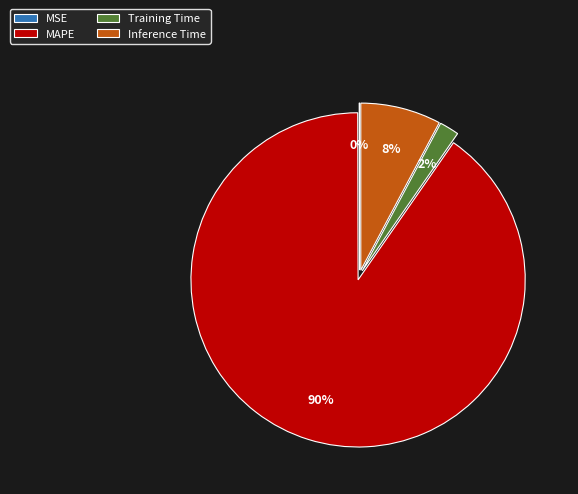

Which category has the biggest portion of the pie?

MAPE